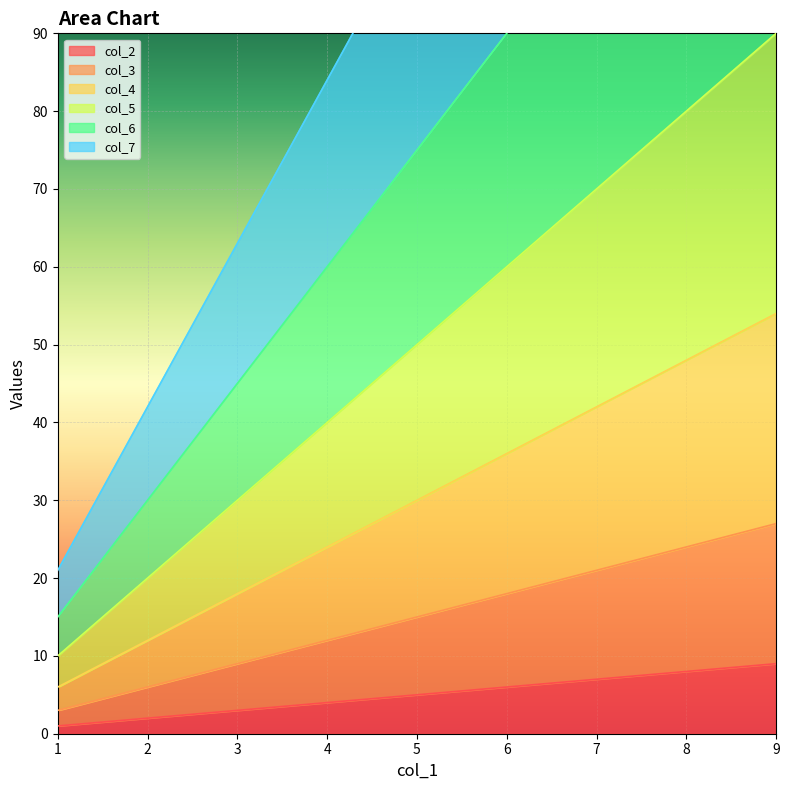

Rank the categories by col_3 value from lowest to highest.

1, 2, 3, 4, 5, 6, 7, 8, 9